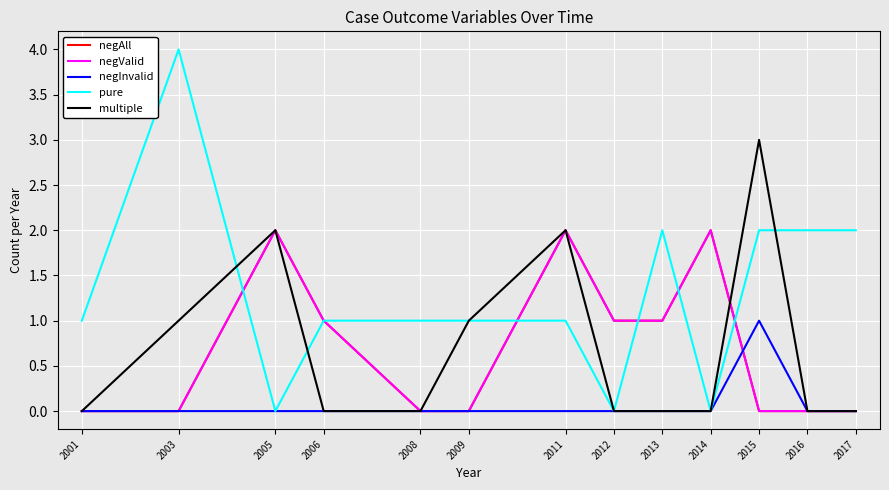

Read the pure value at 2011.

1